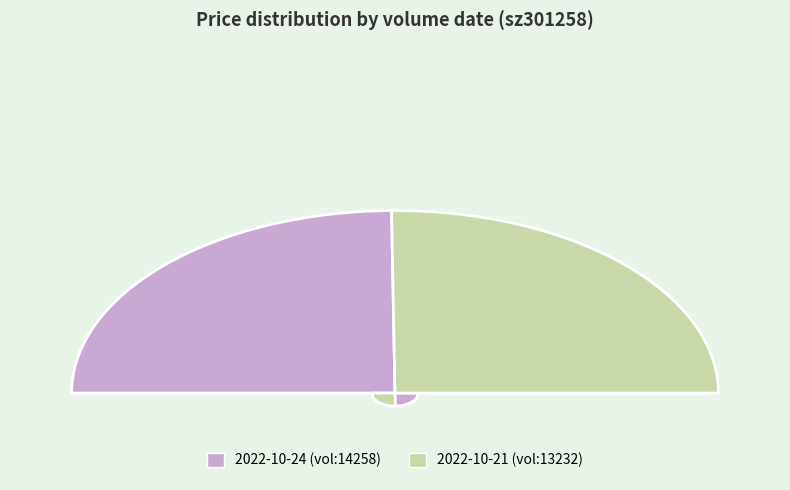

To the nearest percent, what percentage of the pie is 14258?

50%